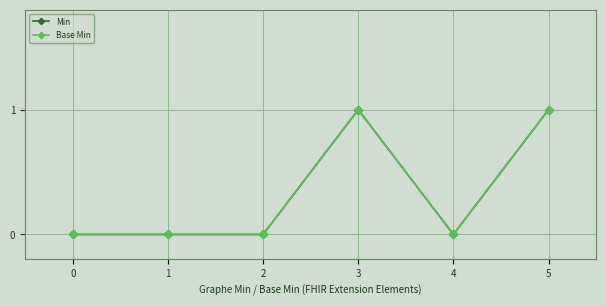

True or false: Base Min and Min cross at least once.

False